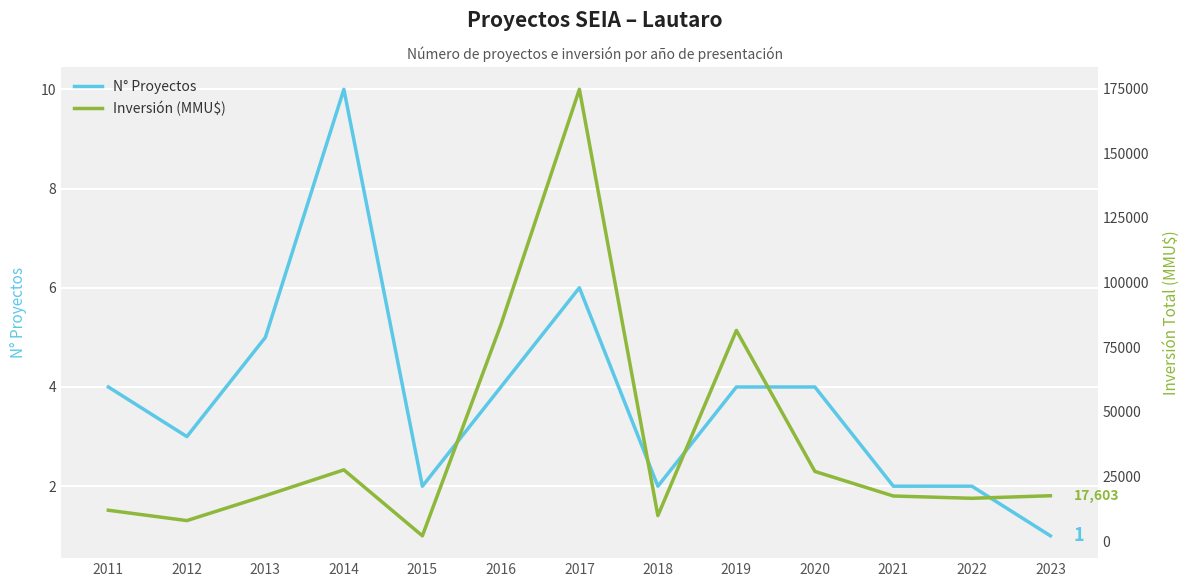

What is the value of the Inversión (MMU$) point at the 8th from the left?

9920